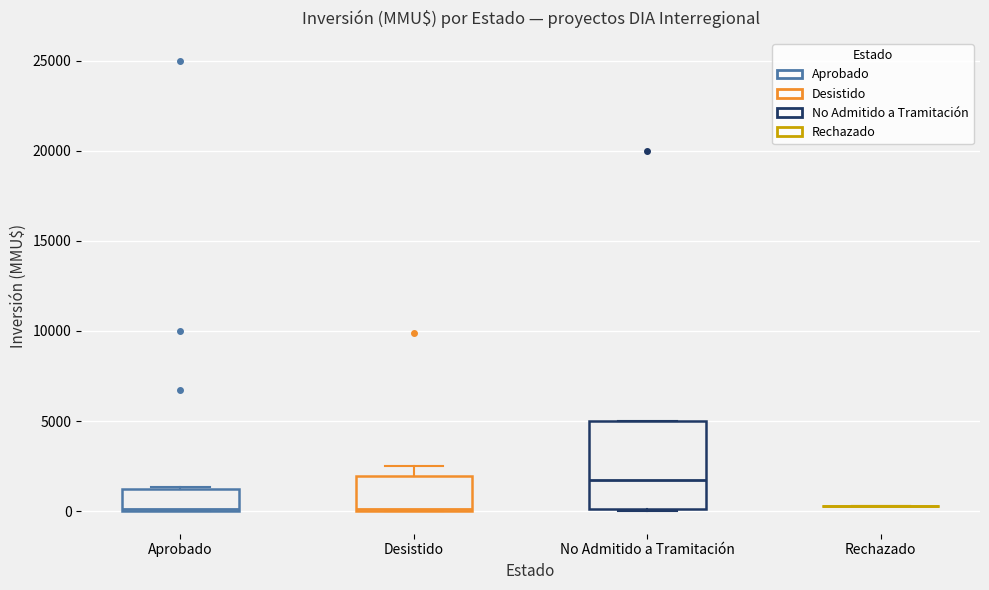

Where does the upper whisker of the box for Desistido end on the y-axis? The values are not printed on the chart, so give them approximately, as read against the axis.

2500